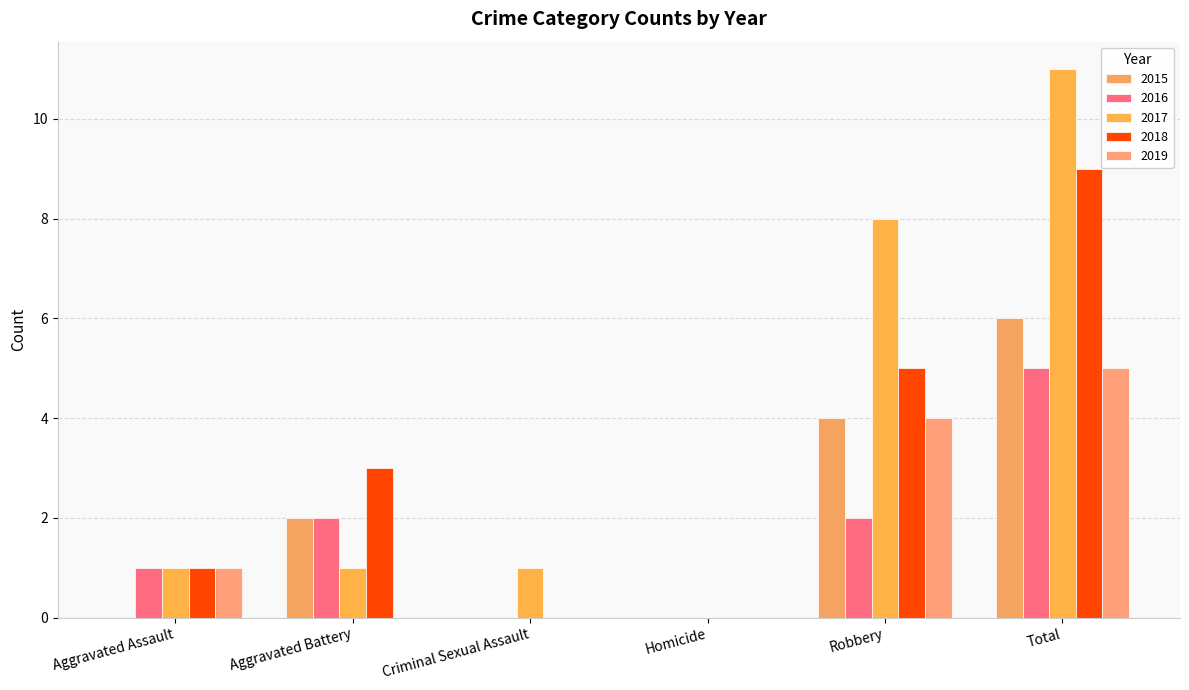

How many categories are shown in the chart?

6